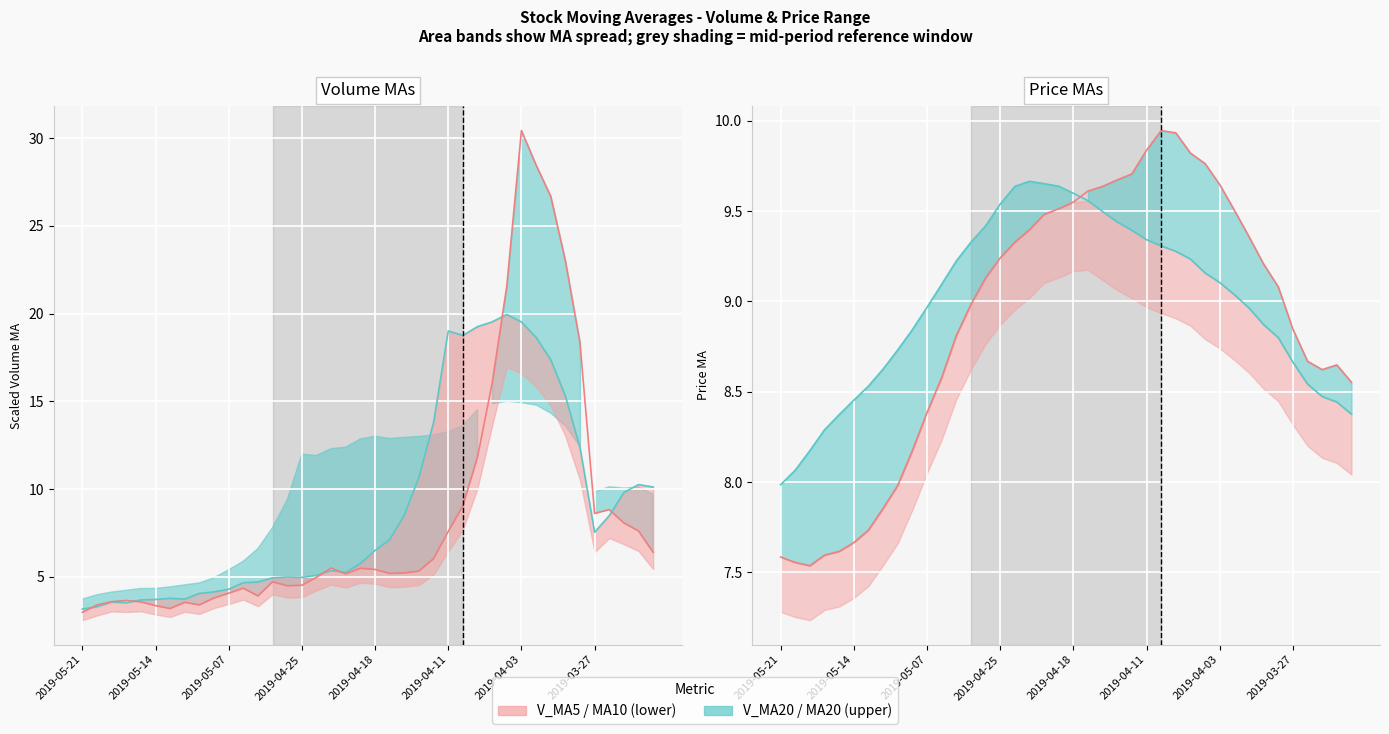

In ma10 line, how many points are lower than both neighbors (excluding endpoints)?

2